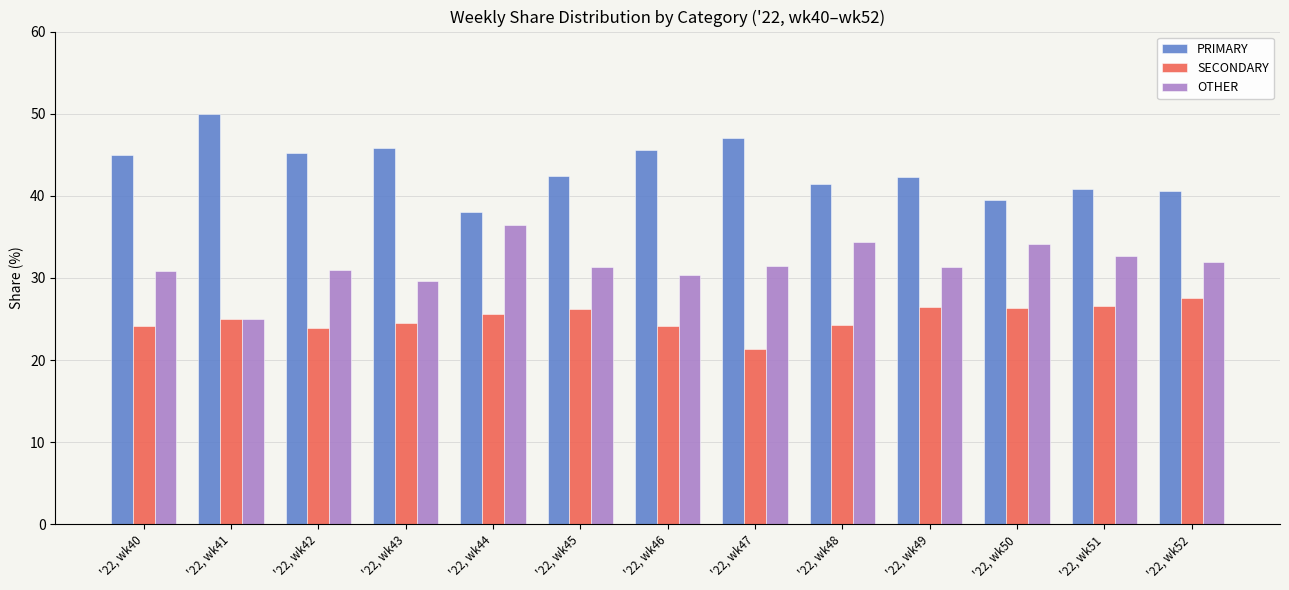

What is the difference between the maximum and minimum values in the PRIMARY series?

12.0